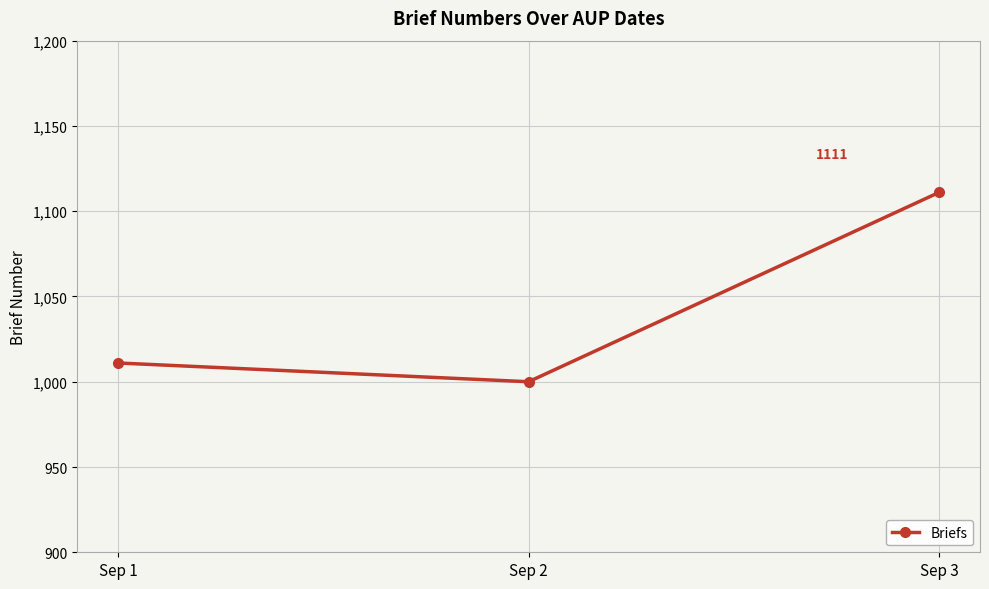

Which label corresponds to the largest value in the chart?

Sep 3